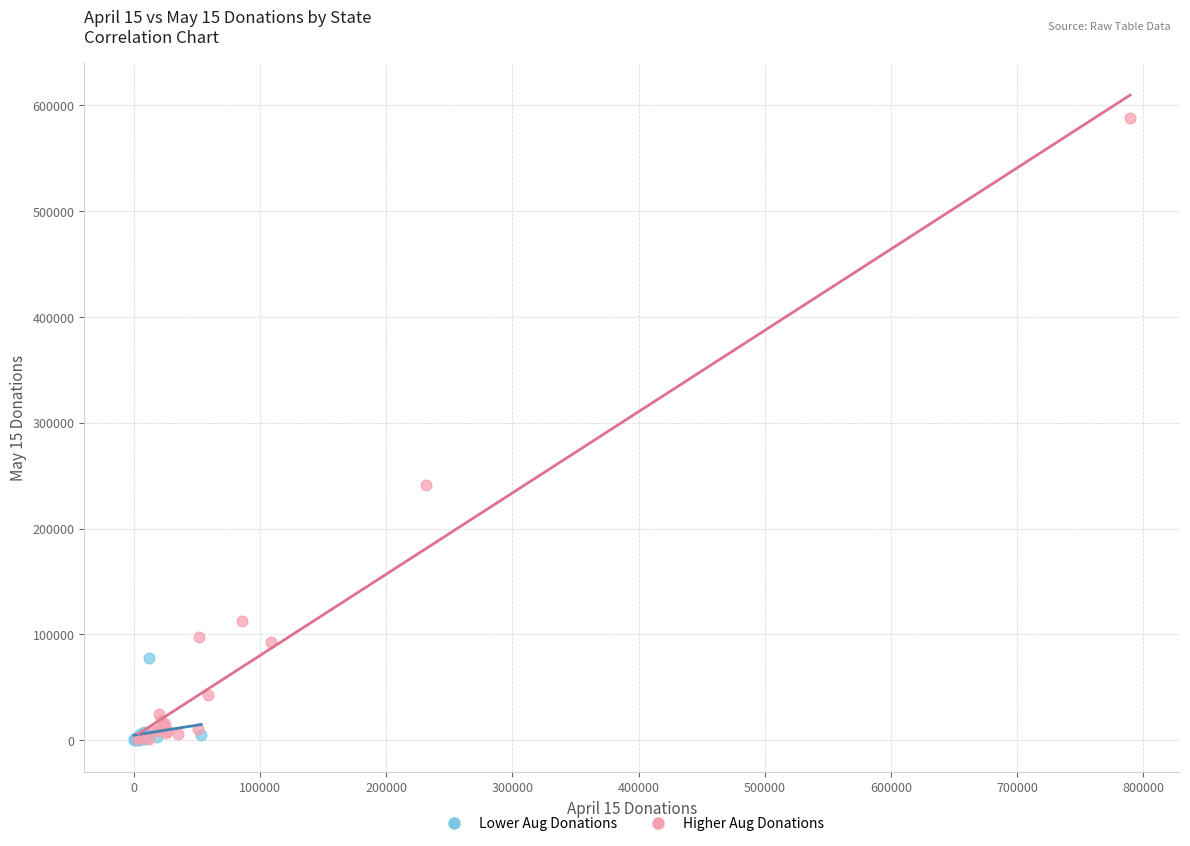

Which series has the largest Y range (max minus min)?

Higher Aug Donations